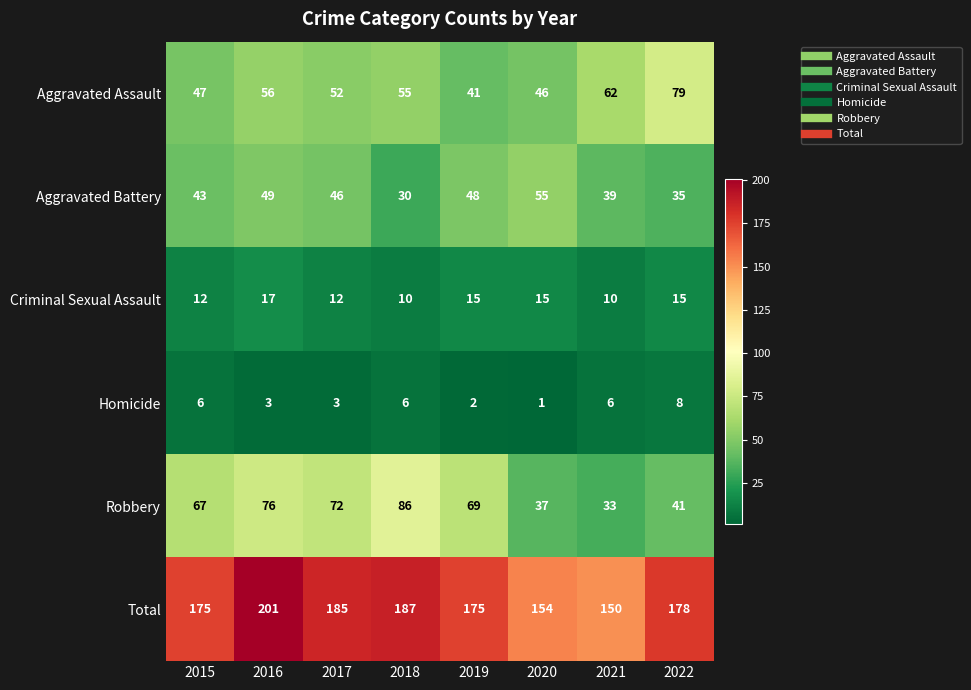

At which category is the sum across all series the highest?

2016